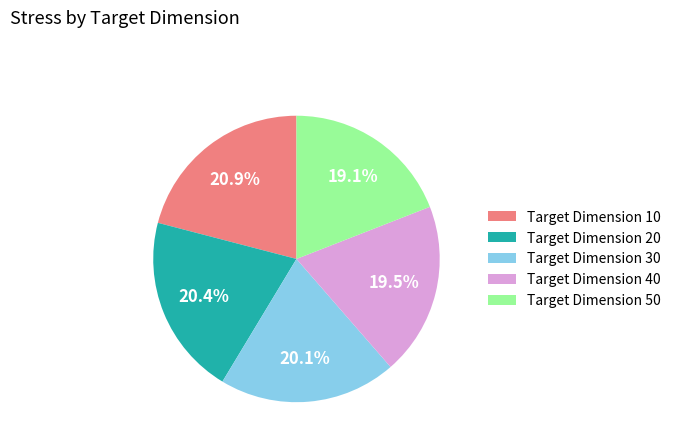

Do Target Dimension 30 and Target Dimension 40 together represent more than half of the pie?

No